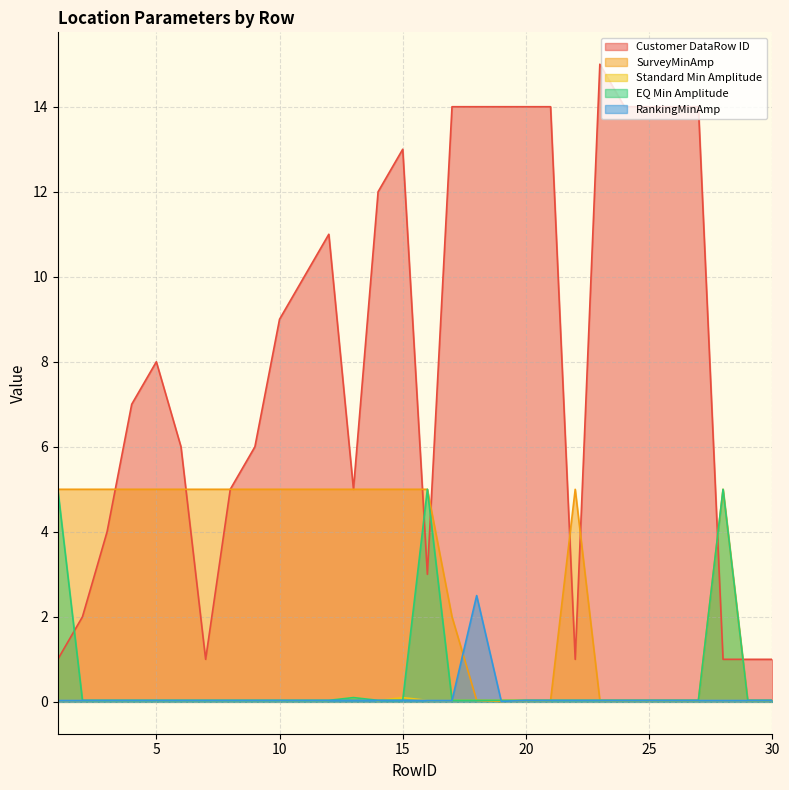

Rank the series at 26 from lowest to highest value.

SurveyMinAmp, Standard Min Amplitude, EQ Min Amplitude, RankingMinAmp, Customer DataRow ID